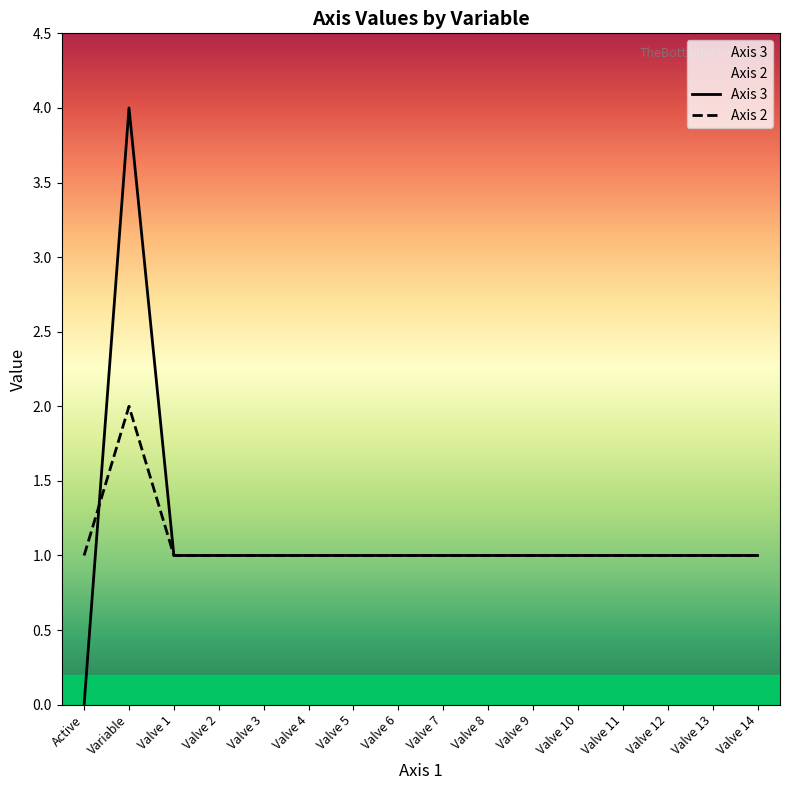

What is the lowest value of the Axis 2 series?

1